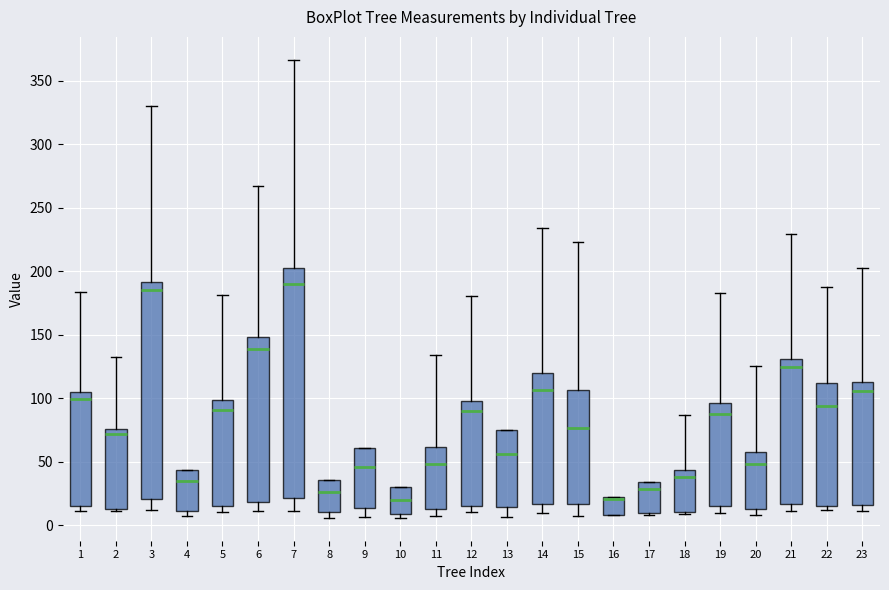

Reading left to right, transcribe this box plot: for each box, give where its median line is, the range the box spans, and where its two whiskers end, as read against the y-axis. The values are not printed on the chart, so give them approximately, as read against the axis.

1: median 100, box 15 to 105, whiskers 10 to 185
2: median 70, box 15 to 75, whiskers 10 to 135
3: median 185, box 20 to 190, whiskers 10 to 330
4: median 35, box 10 to 45, whiskers 10 (just below the box's lower edge) to 45
5: median 90, box 15 to 100, whiskers 10 to 180
6: median 140, box 20 to 150, whiskers 10 to 265
7: median 190, box 20 to 205, whiskers 10 to 365
8: median 25, box 10 to 35, whiskers 5 to 35
9: median 45, box 15 to 60, whiskers 5 to 60
10: median 20, box 10 to 30, whiskers 5 to 30
11: median 50, box 15 to 60, whiskers 10 to 135
12: median 90, box 15 to 100, whiskers 10 to 180
13: median 55, box 15 to 75, whiskers 5 to 75
14: median 105, box 15 to 120, whiskers 10 to 235
15: median 75, box 15 to 105, whiskers 10 to 225
16: median 20 (drawn on the box's upper edge), box 10 to 25, whiskers 10 to 25
17: median 30, box 10 to 35, whiskers 10 (just below the box's lower edge) to 35
18: median 40, box 10 to 45, whiskers 10 to 85
19: median 85, box 15 to 95, whiskers 10 to 185
20: median 50, box 15 to 60, whiskers 10 to 125
21: median 125, box 15 to 130, whiskers 10 to 230
22: median 95, box 15 to 110, whiskers 15 (just below the box's lower edge) to 185
23: median 105, box 15 to 115, whiskers 10 to 200